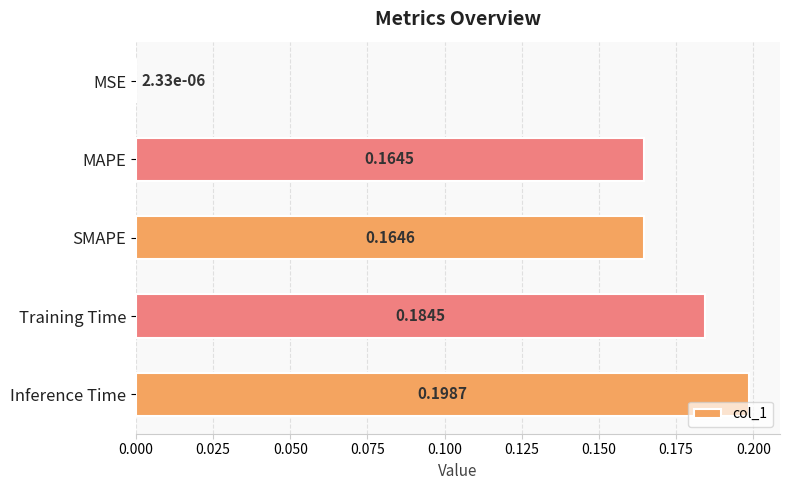

What is the average value?

0.1